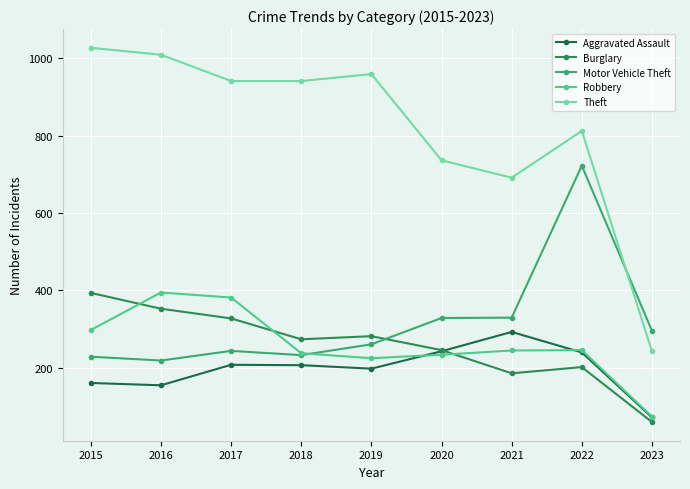

The Aggravated Assault series shows 197 at 2019. True or false?

True